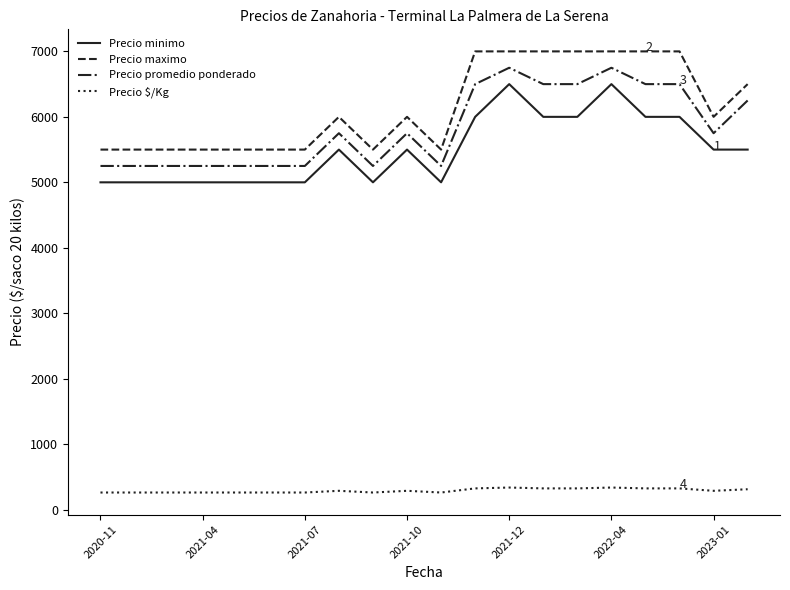

True or false: Precio promedio ponderado and Precio minimo cross at least once.

False